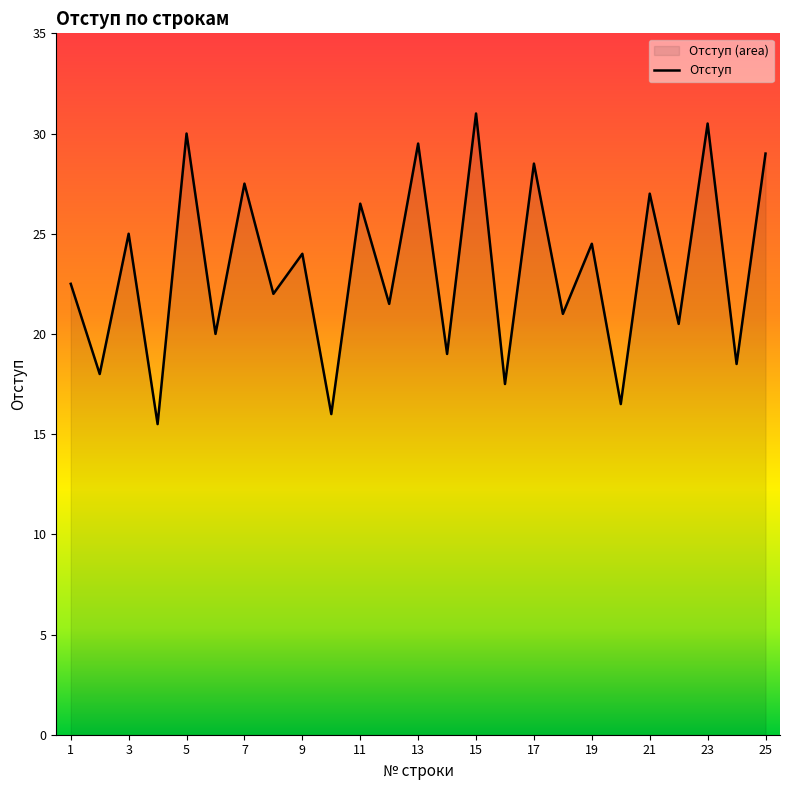

What is the maximum value shown in the chart?

31.0